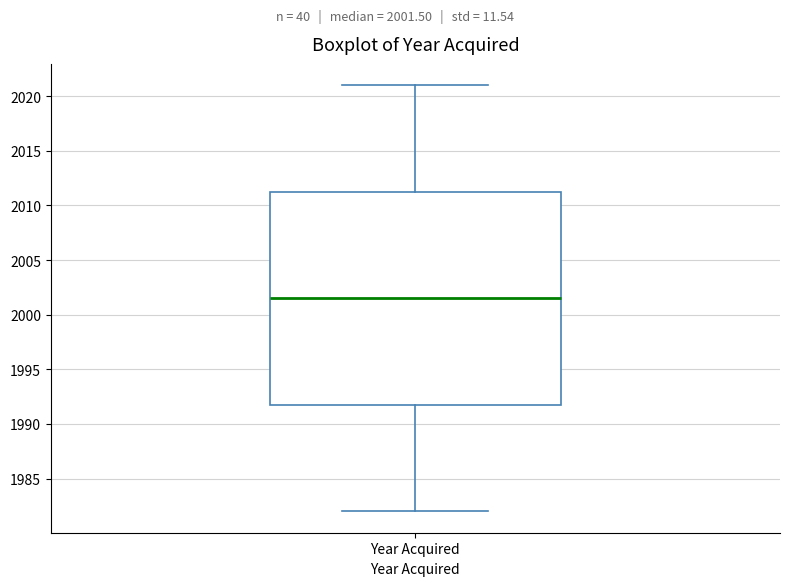

Where does the upper whisker of the box for Year Acquired end on the y-axis? The values are not printed on the chart, so give them approximately, as read against the axis.

2021.0